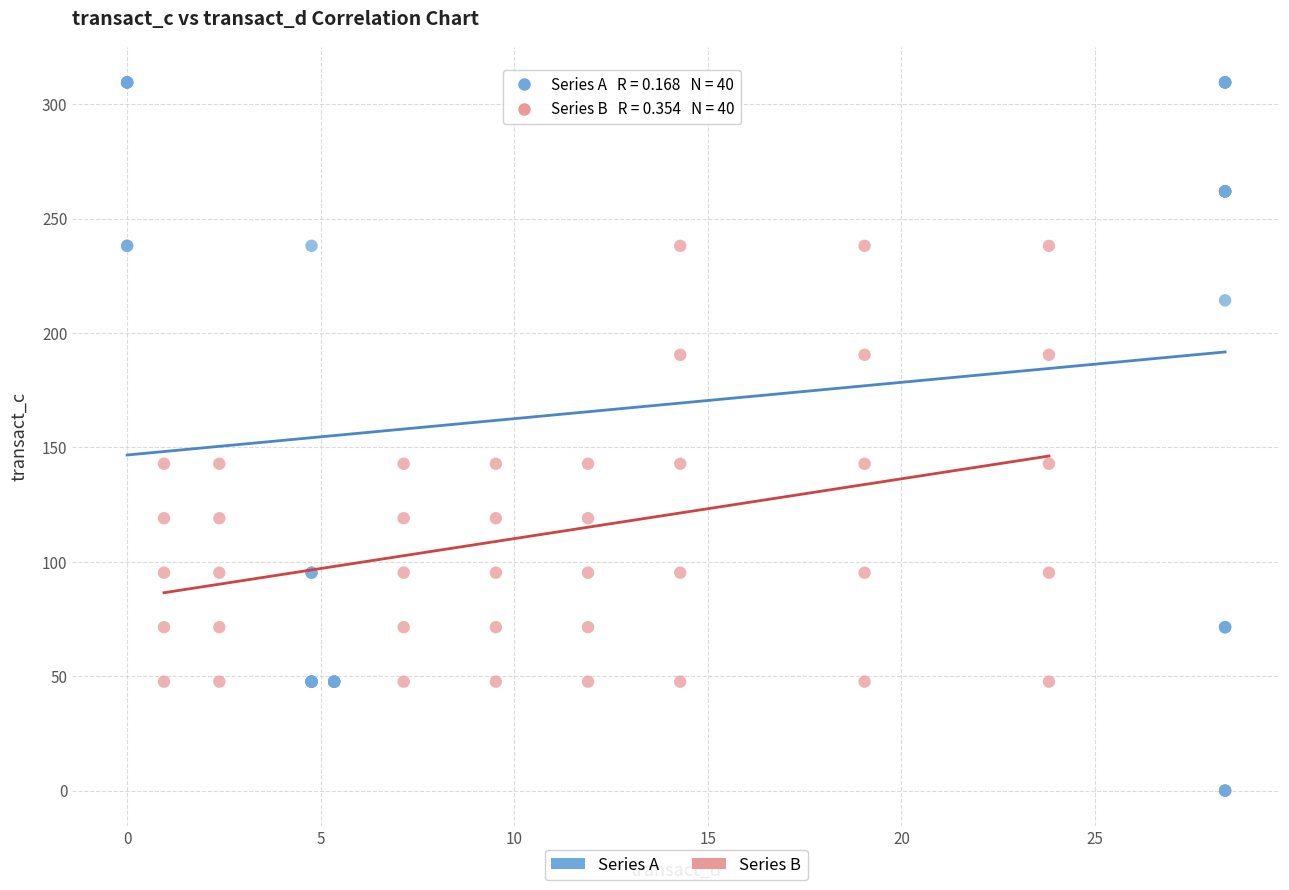

Which series has the widest spread of Y values?

Series A